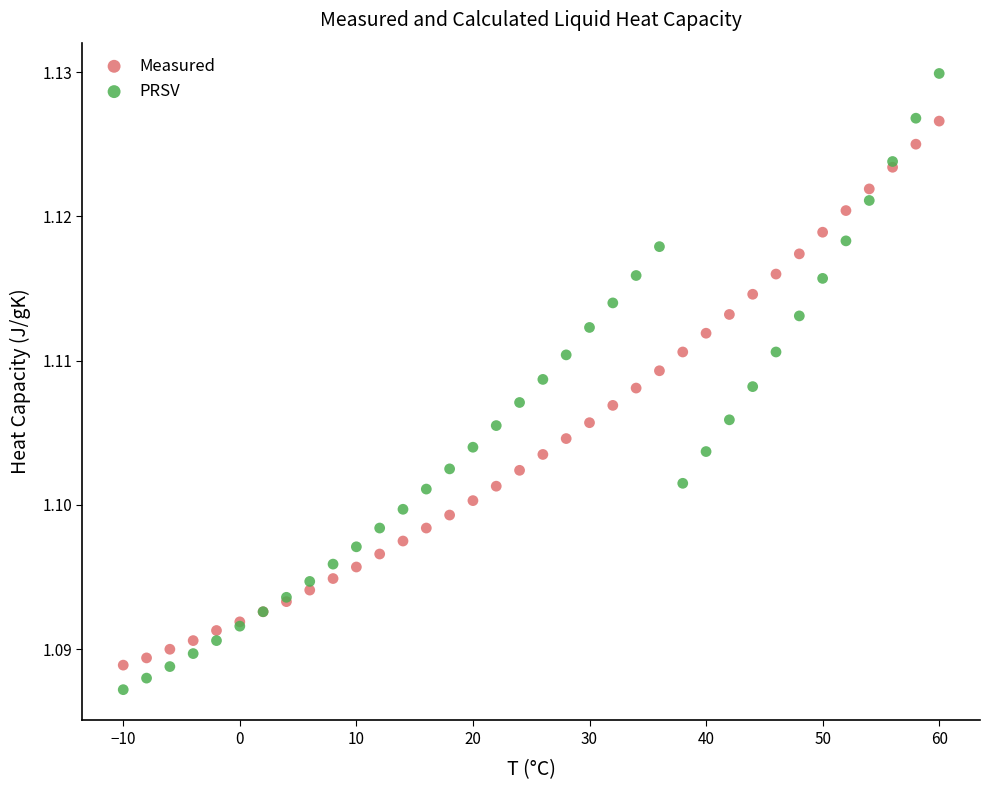

Which series contains the lowest Y value?

PRSV